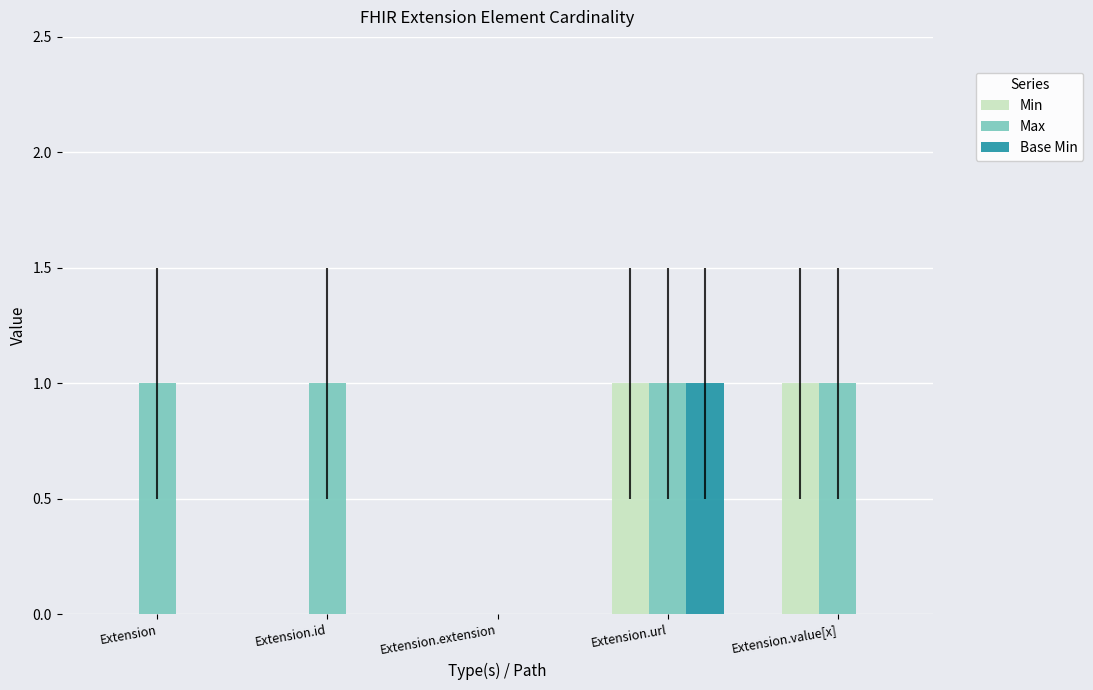

How many groups of bars are there?

5